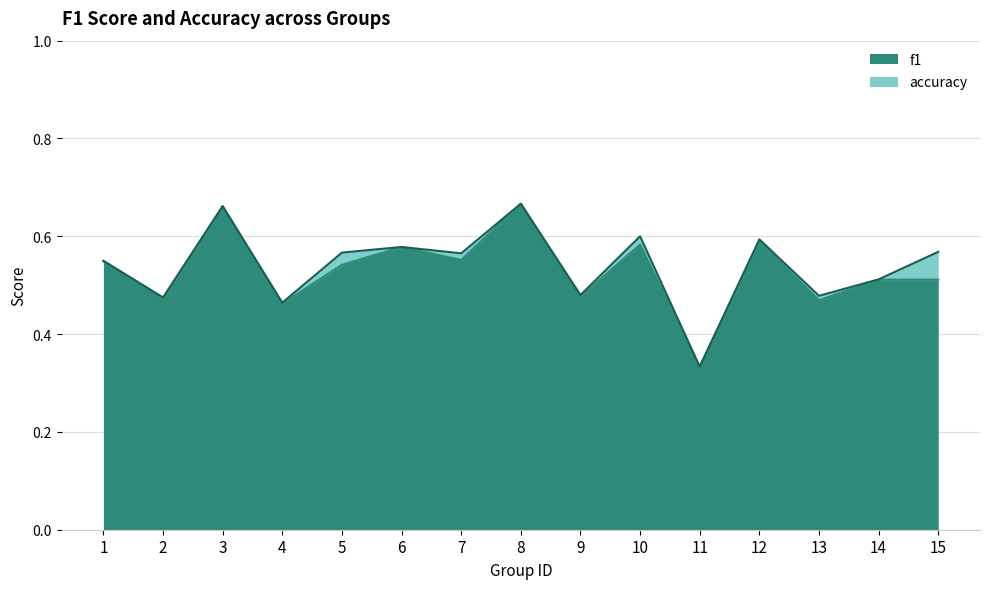

At which category is the sum across all series the highest?

8